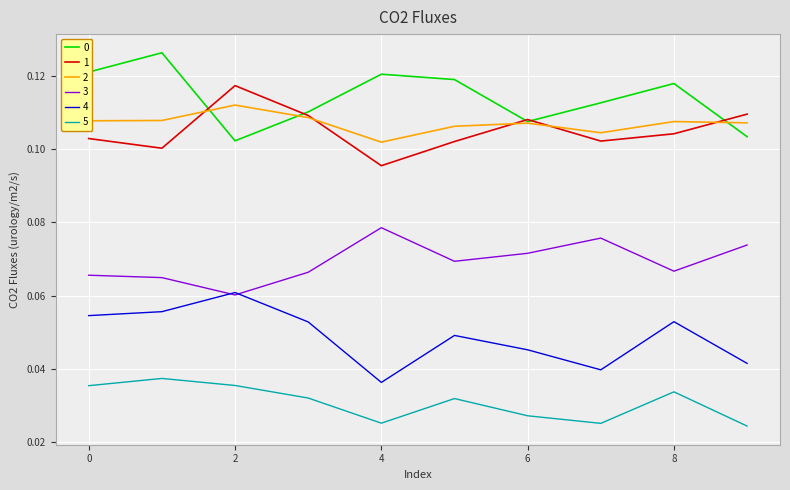

True or false: 0 and 4 cross at least once.

False